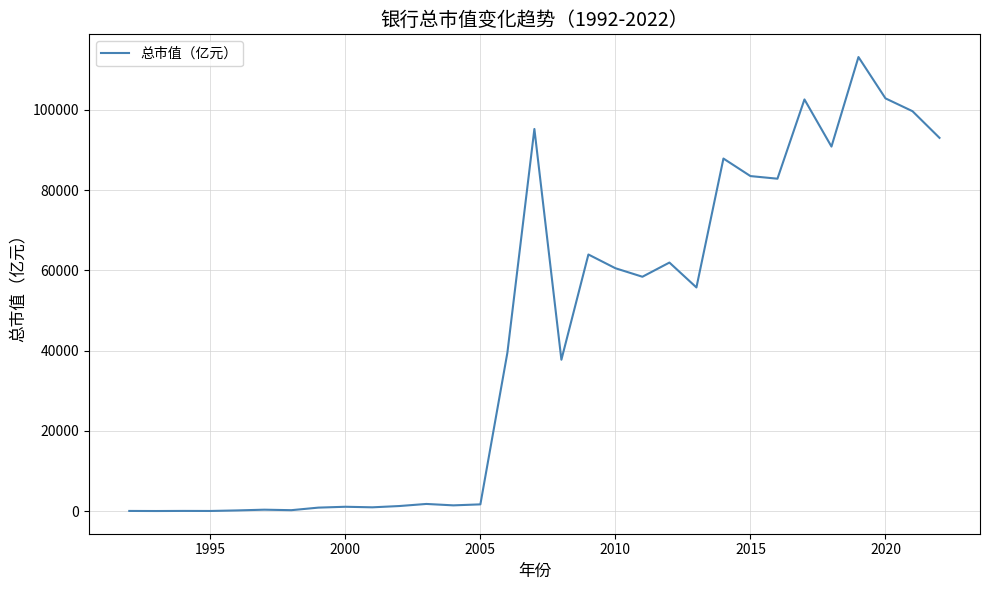

What is the maximum value shown in the chart?

113134.3